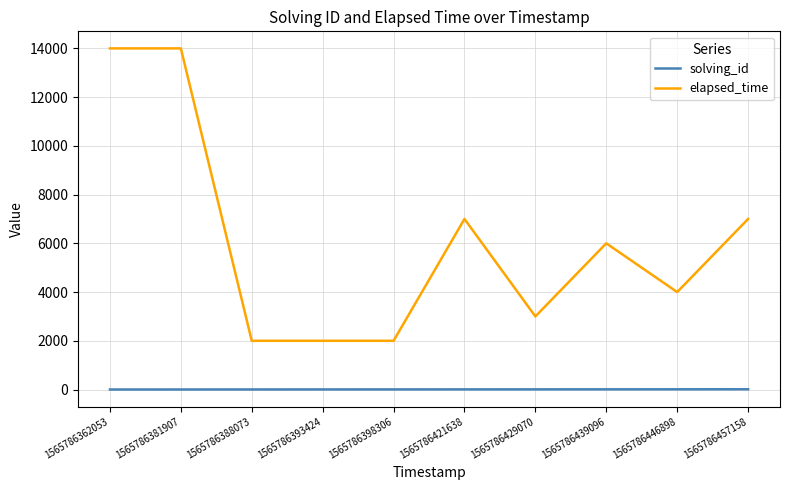

Which series has the widest spread of values?

elapsed_time